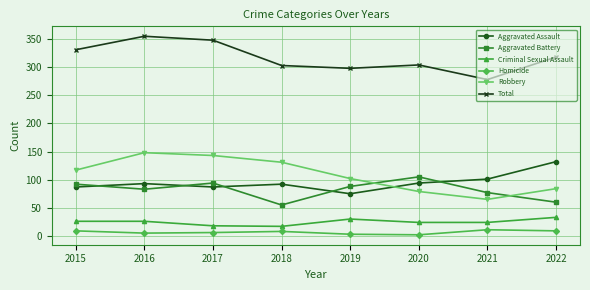

True or false: Homicide and Robbery cross at least once.

False